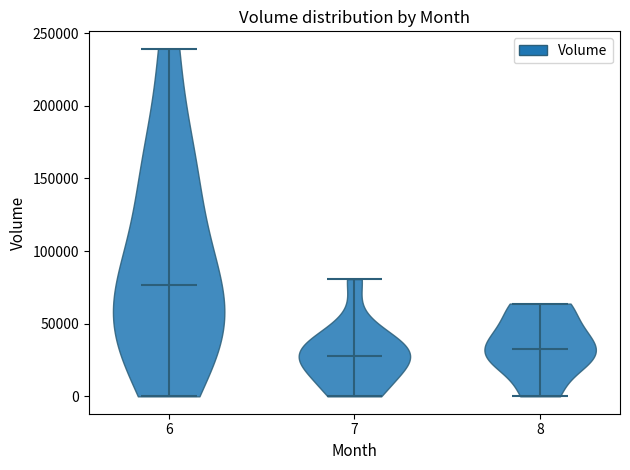

Where does the median line of the violin at x = 7 sit on the y-axis? The values are not printed on the chart, so give them approximately, as read against the axis.

30000